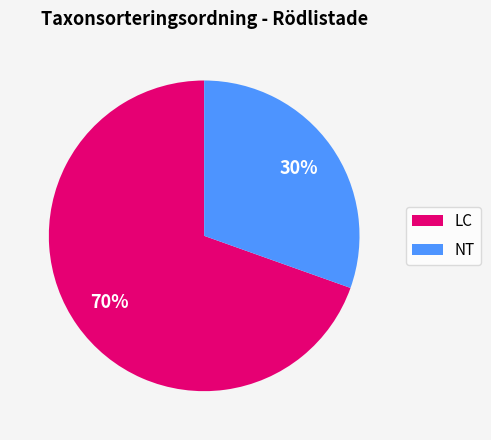

Which category has the biggest portion of the pie?

LC